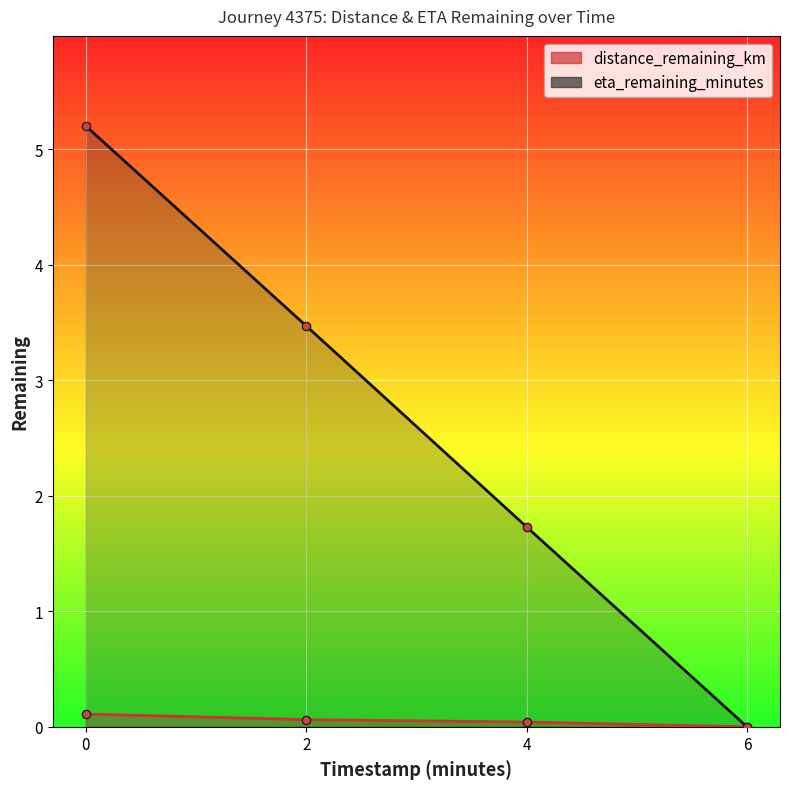

List the labels in order of distance_remaining_km (line) value, largest first.

0, 2, 4, 6